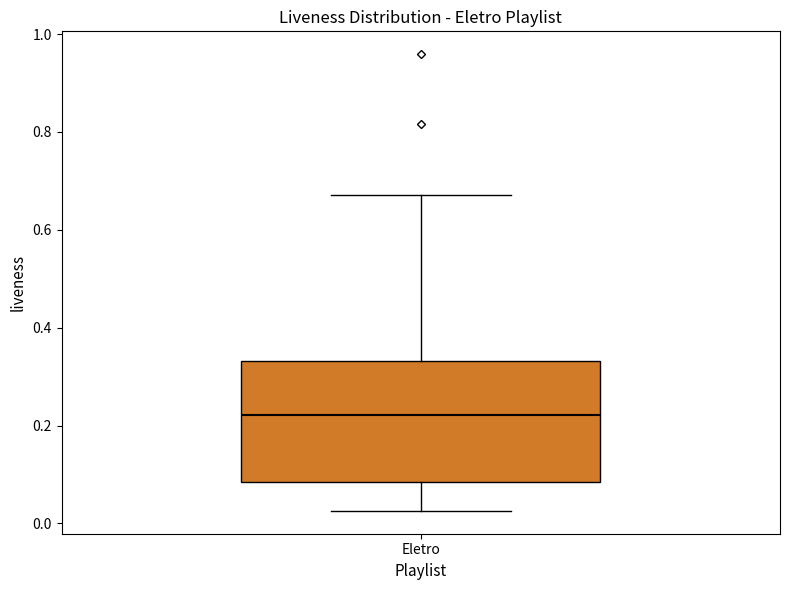

Transcribe this box plot: give where the median line is, the range the box spans, and where the two whiskers end, as read against the y-axis. The values are not printed on the chart, so give them approximately, as read against the axis.

median 0.22, box 0.08 to 0.34, whiskers 0.02 to 0.68